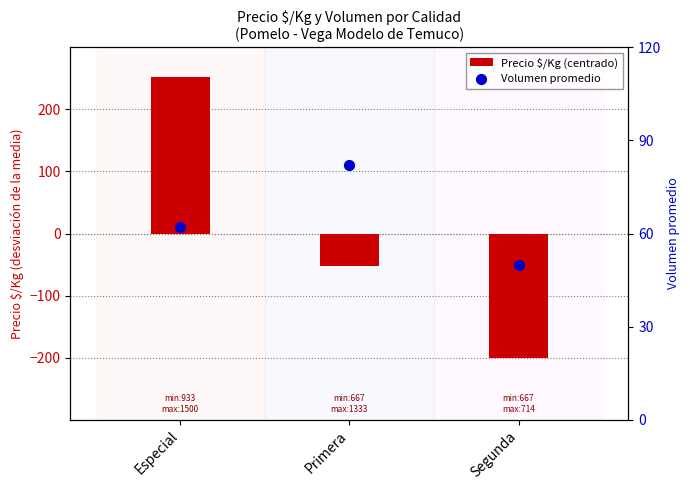

Which series has the largest Y range (max minus min)?

Precio $/Kg (centrado)